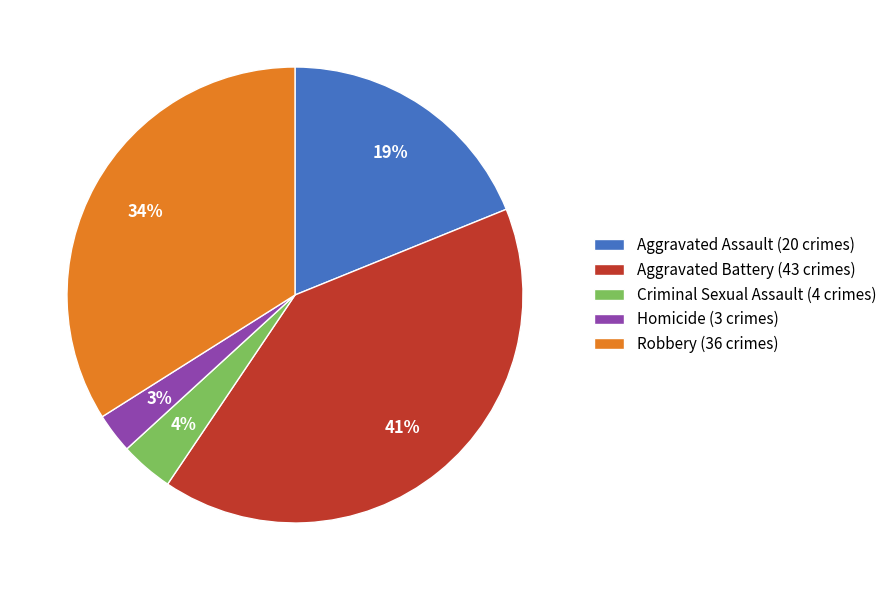

What is the smallest slice in the pie chart?

Homicide